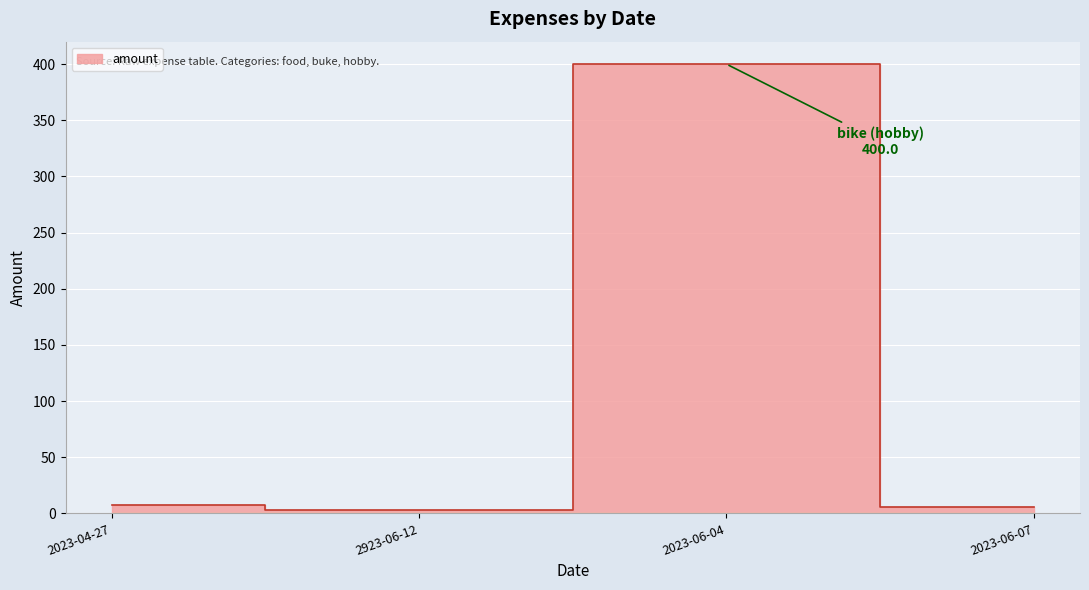

Rank the categories by value from highest to lowest.

2023-06-04, 2023-04-27, 2023-06-07, 2923-06-12